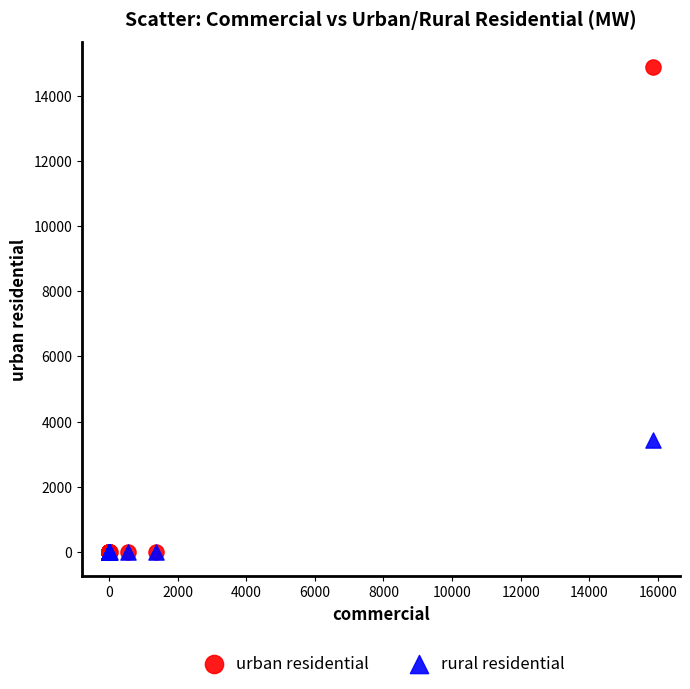

Which series reaches the maximum Y coordinate?

urban residential